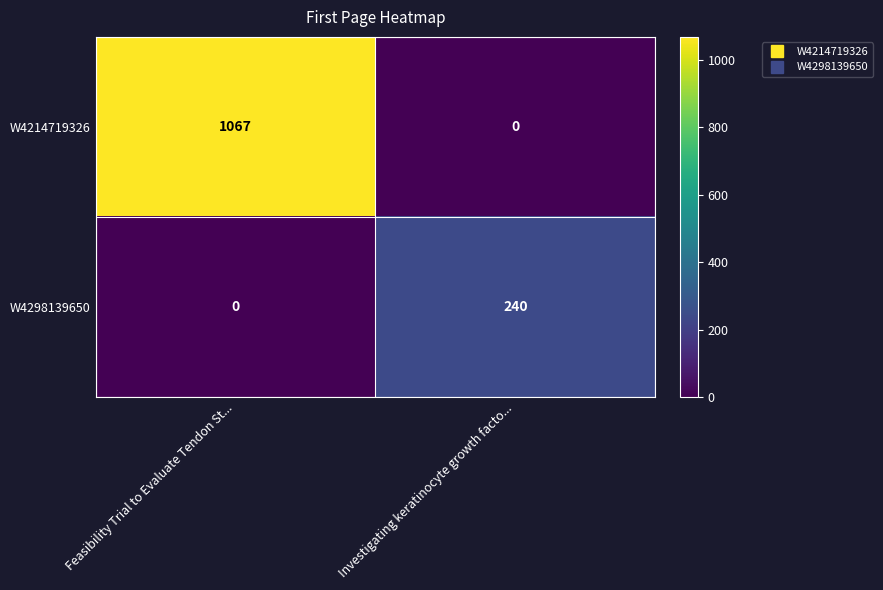

How many values in the W4214719326 series are below 1067?

1